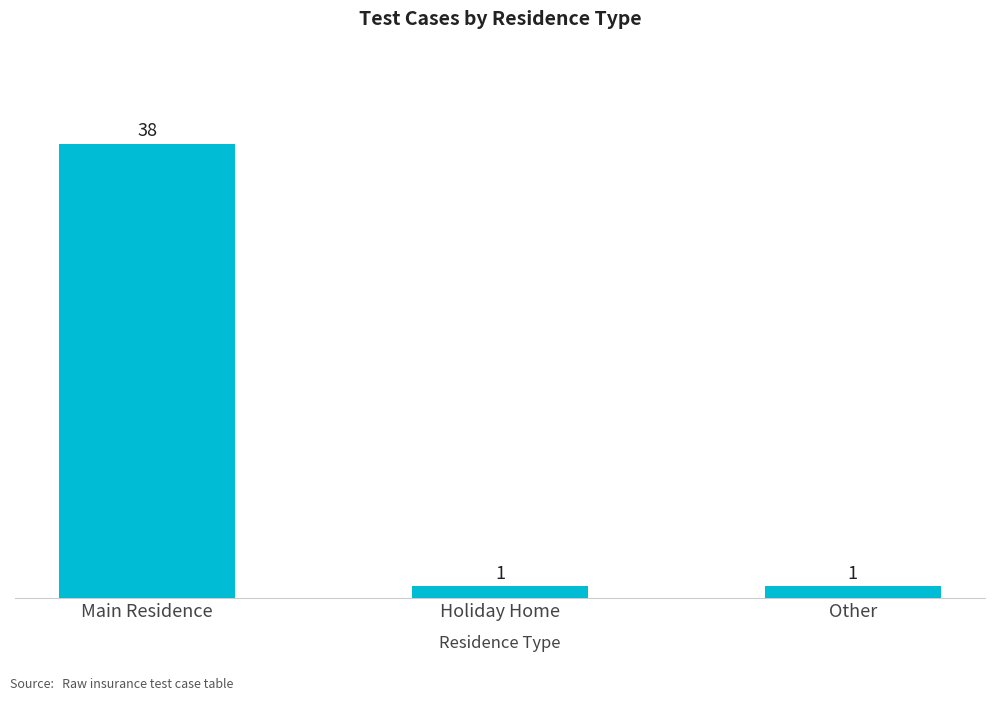

Approximately how many times larger is the value at Holiday Home compared to Other?

1.0